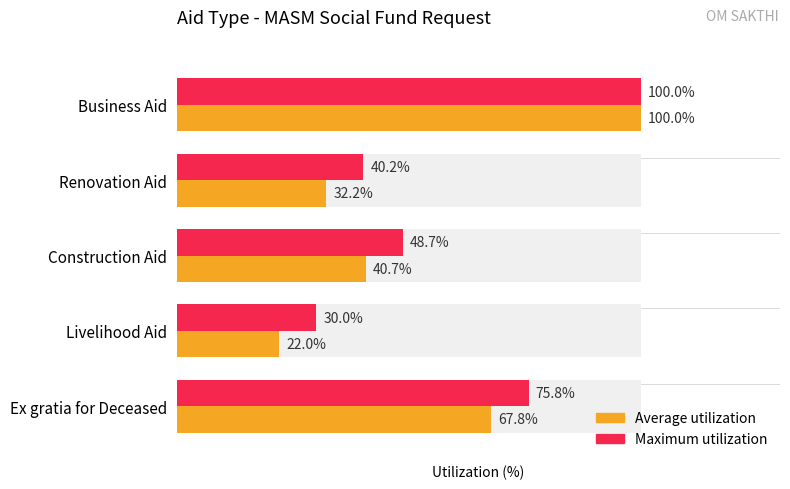

Reading right to left, transcribe all the data shown in this chart.

Average utilization: 67.8	22.0	40.7	32.2	100.0
Maximum utilization: 75.8	30.0	48.7	40.2	100.0